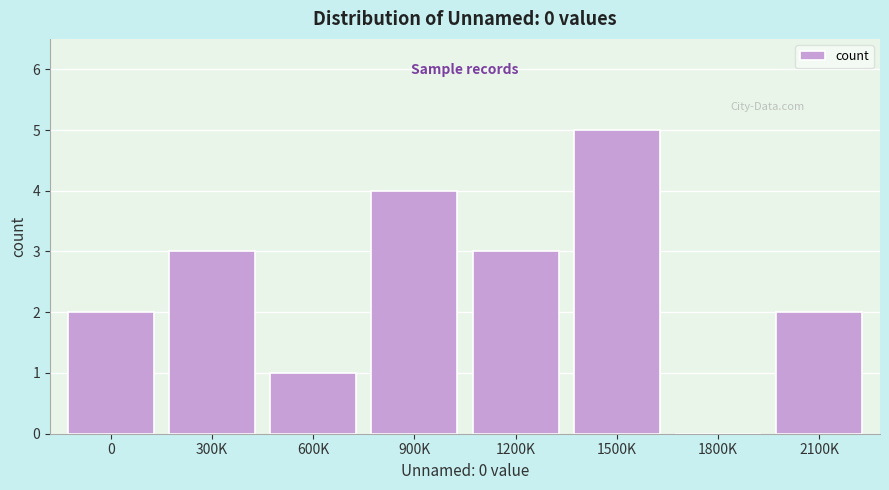

Reading left to right, what are all the values shown in this chart?

0=2	300K=3	600K=1	900K=4	1200K=3	1500K=5	1800K=0	2100K=2